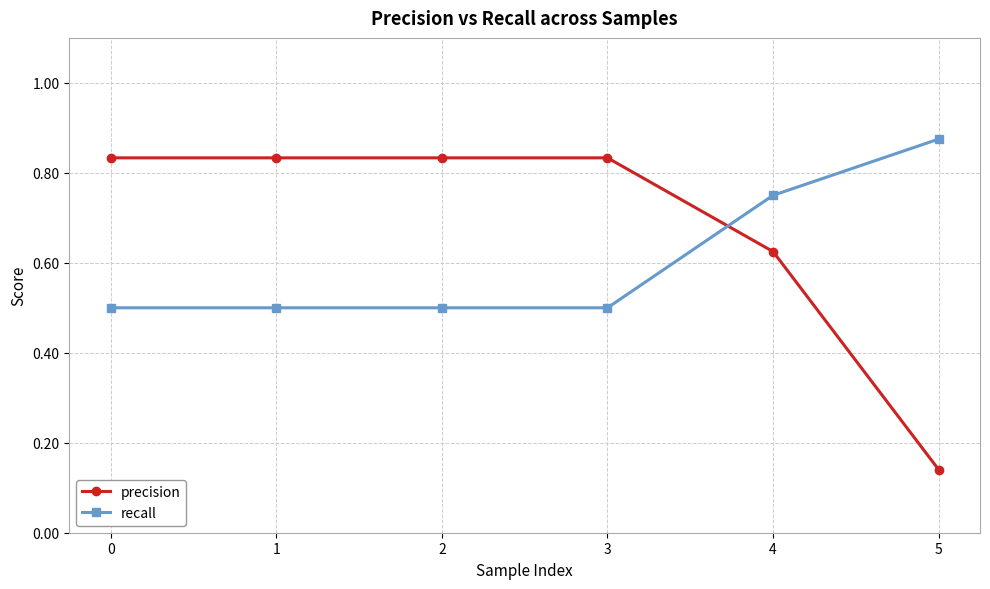

The value of recall at 3 is 0.7. True or false?

False